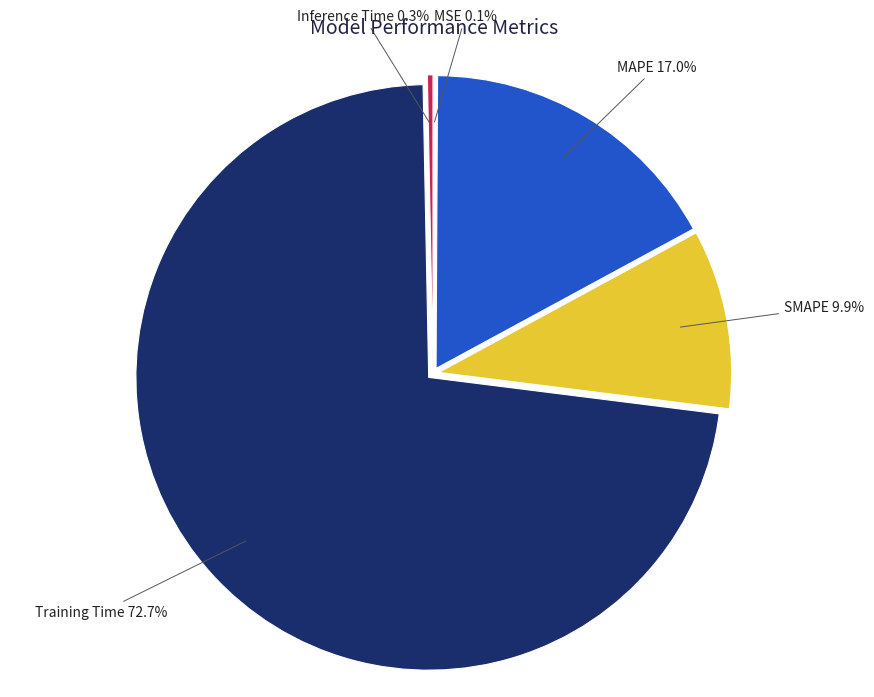

Between SMAPE and MAPE, which is larger?

MAPE